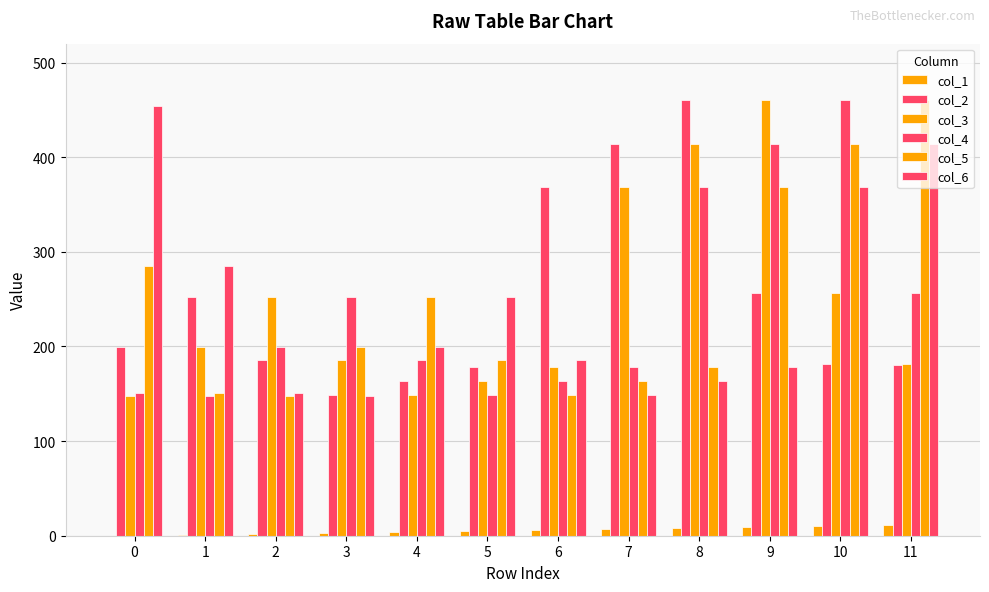

How many values in the col_4 series exceed 199?

6